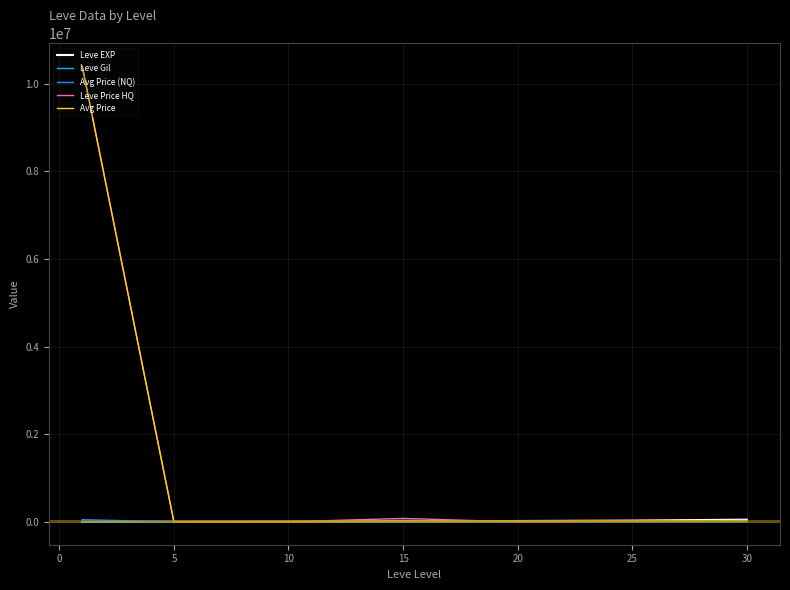

How many lines are shown in the chart?

5